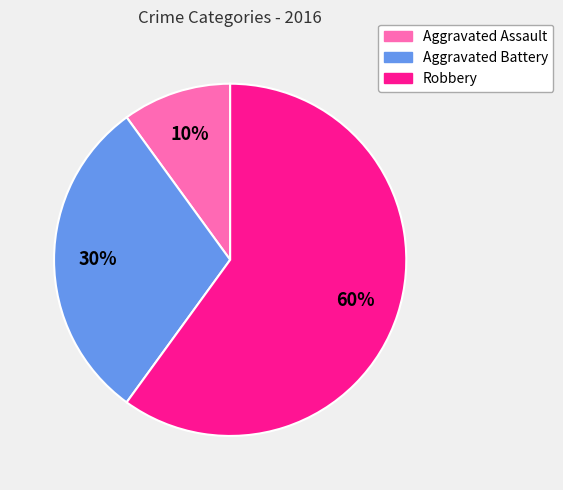

To the nearest percent, what percentage of the pie is Robbery?

60%